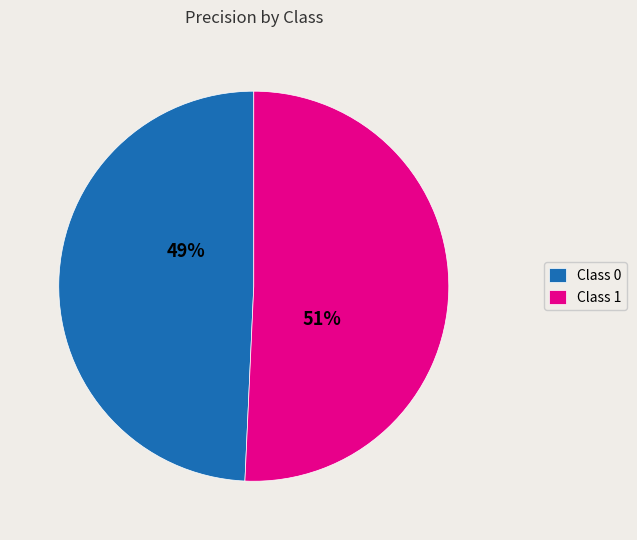

Which slice is the largest?

Class 1